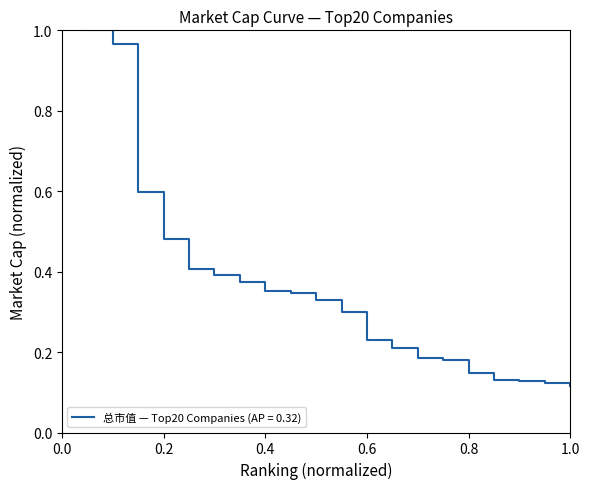

Does the chart have visible grid lines?

No